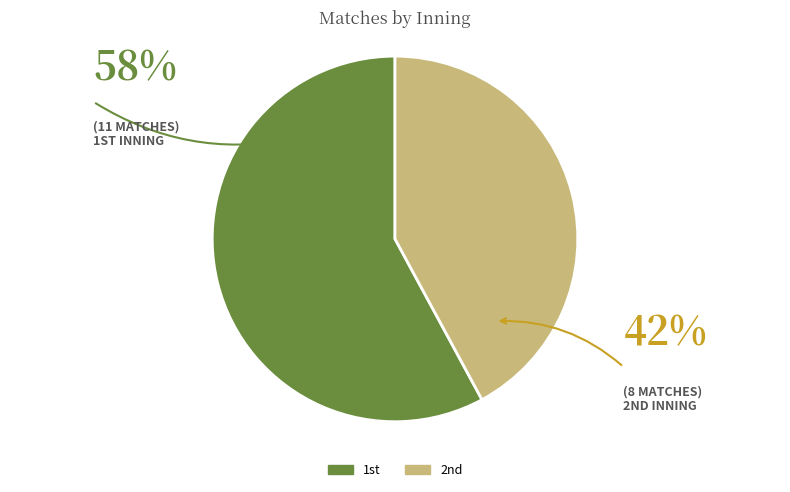

Which slice is the largest?

1st